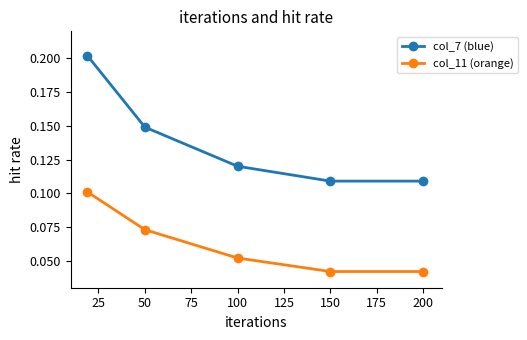

At how many categories does at least one series exceed 0?

5